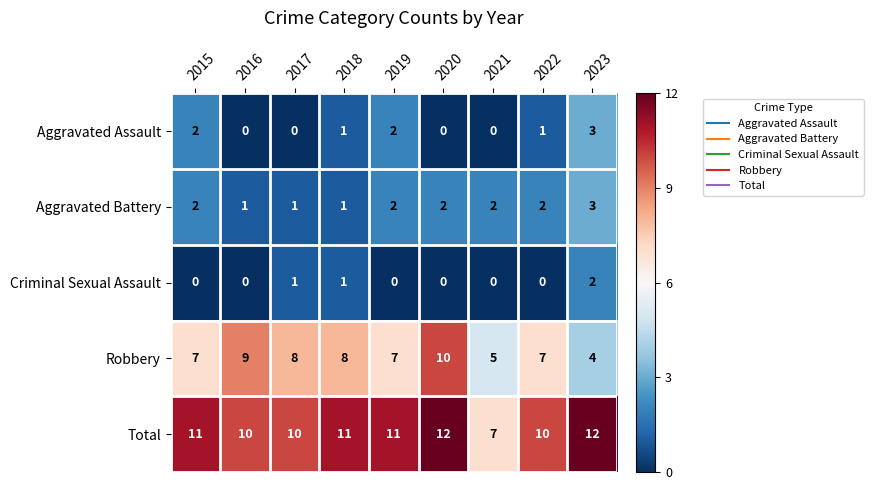

What is the sum of all Criminal Sexual Assault values?

4